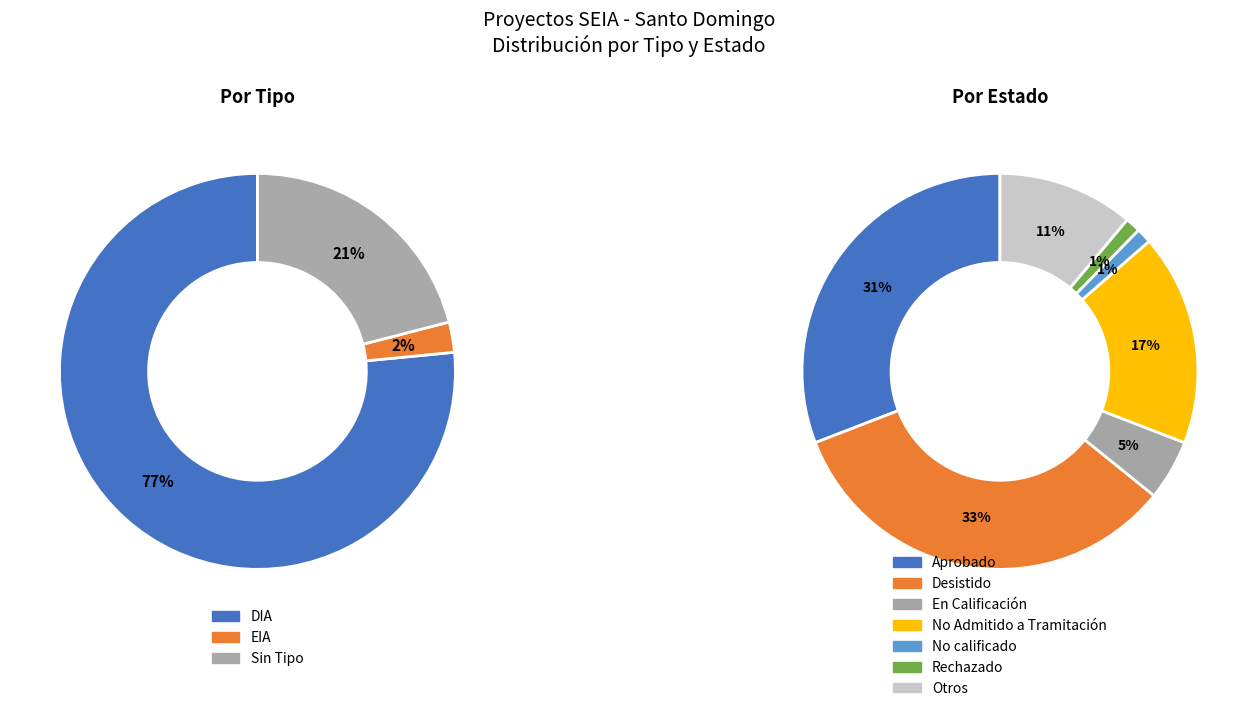

Is it true that DIA is 77% of the pie?

True